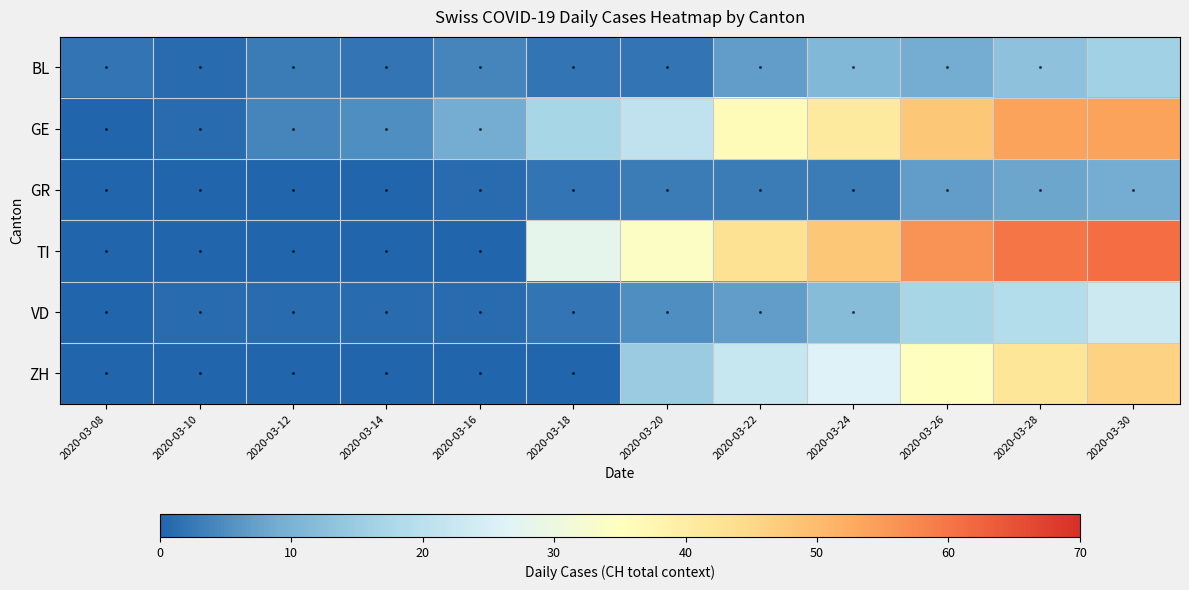

Which series changed the most between 2020-03-16 and 2020-03-28?

TI